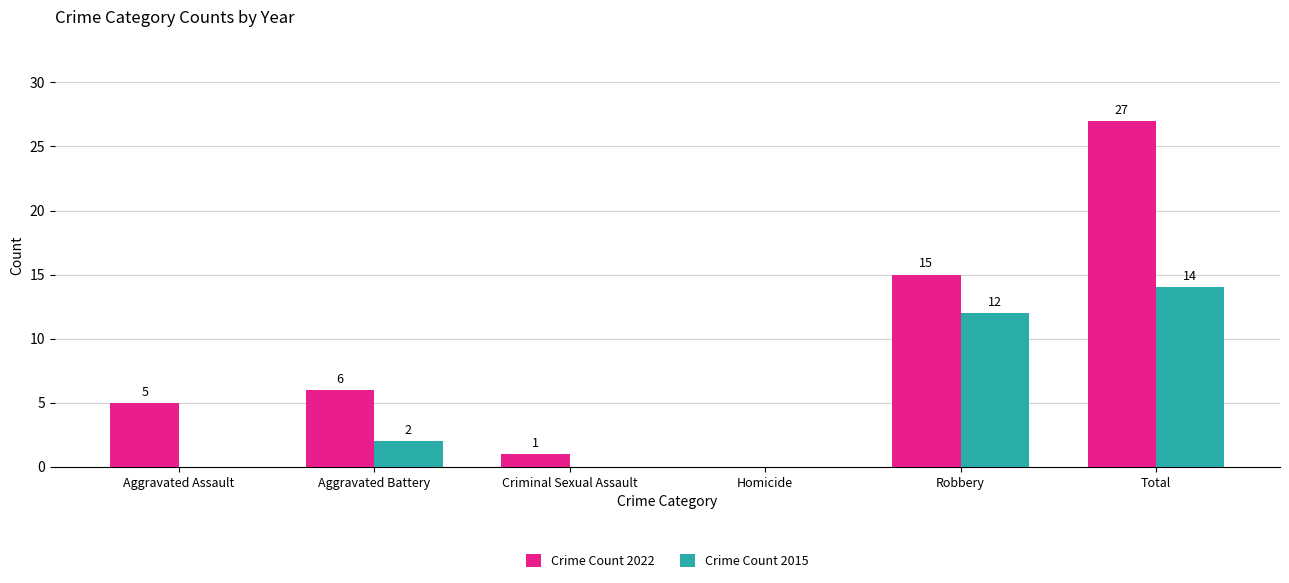

Which series has the largest total across all categories?

Crime Count 2022